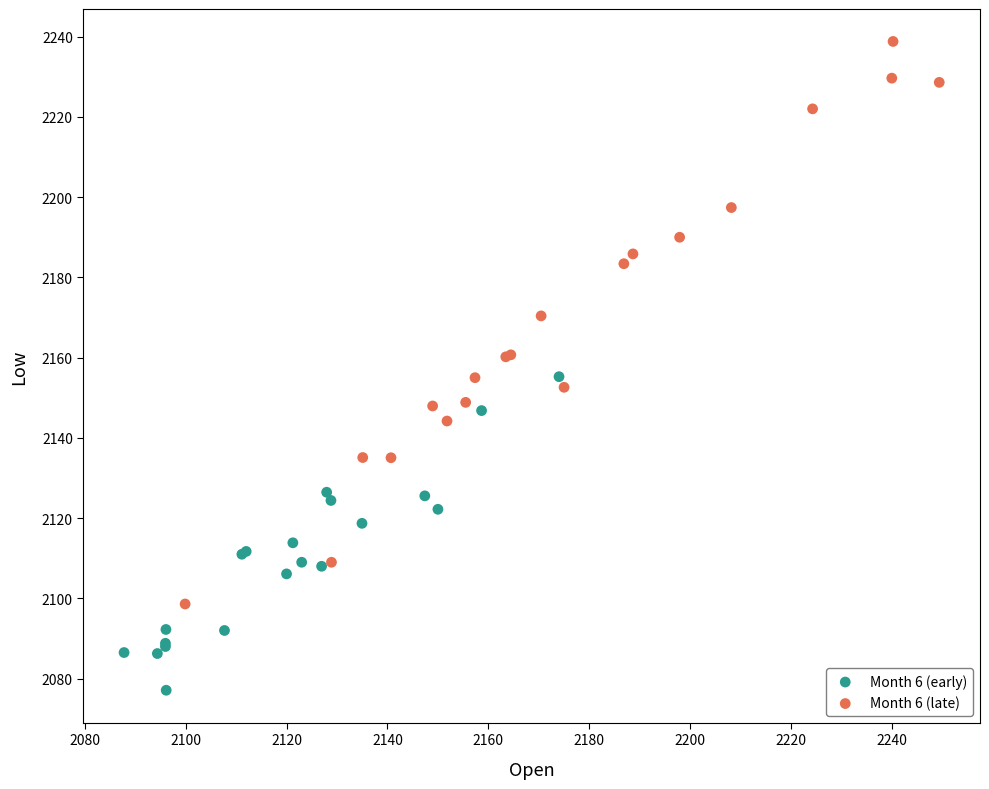

Which series reaches the maximum Y coordinate?

Month 6 (late)